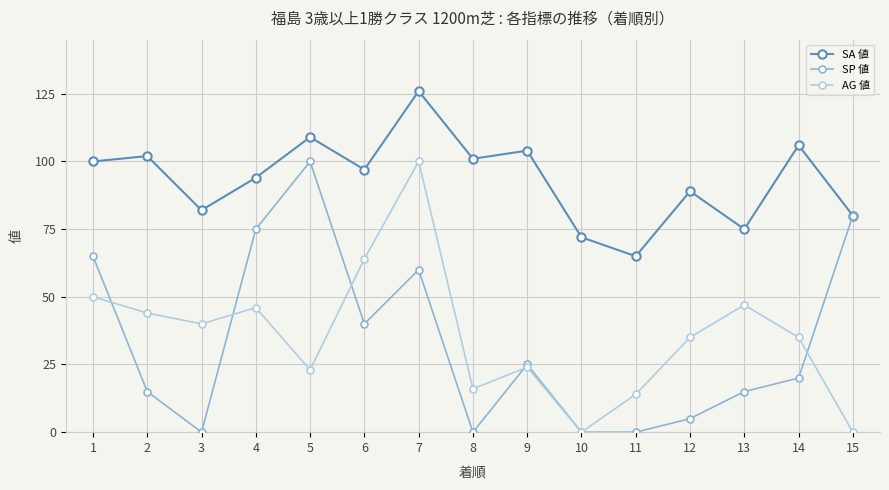

Where does the SP 値 series first go above 20?

1